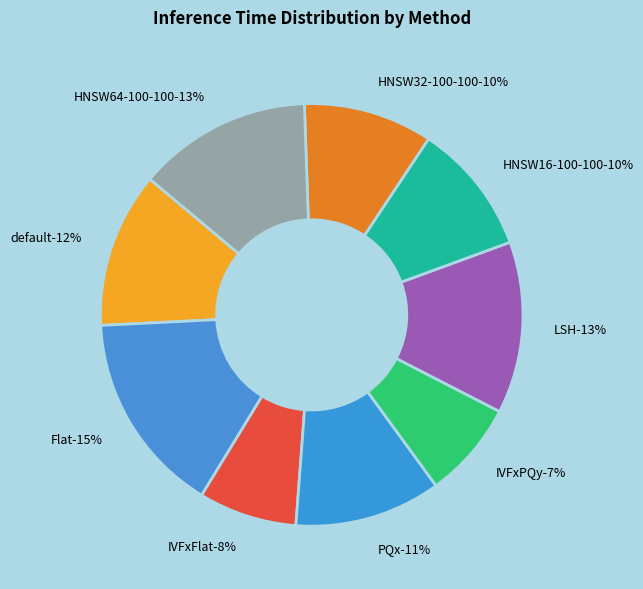

Combined, what portion of the pie is PQx and default?

23.1%